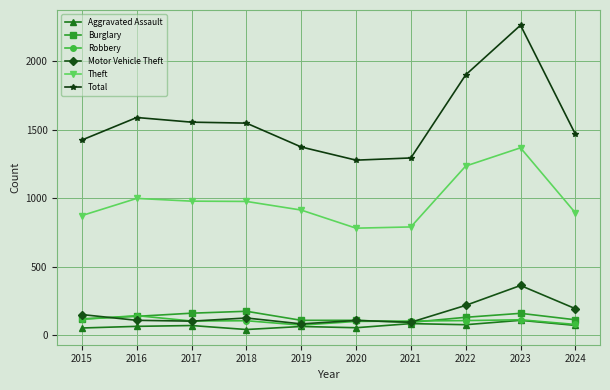

What is the spread (max minus min) of values at 2015?

1371